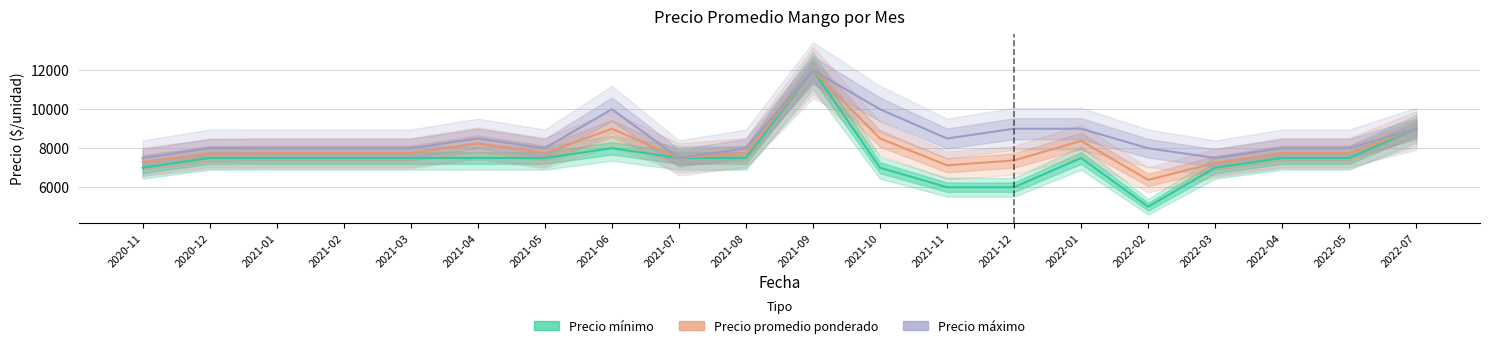

At 2021-01, list the series in order from largest to smallest.

Precio máximo, Precio promedio ponderado, Precio mínimo